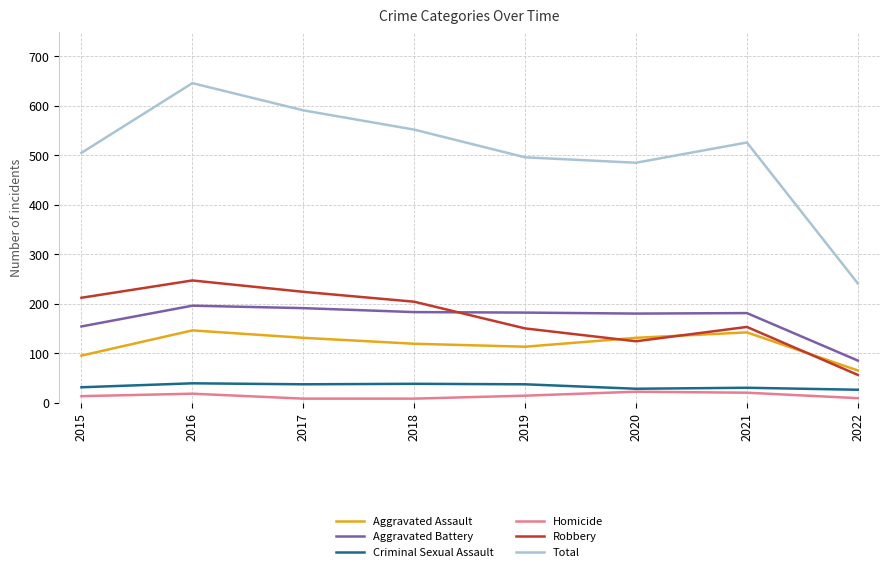

What is the highest value of the Aggravated Assault series?

146